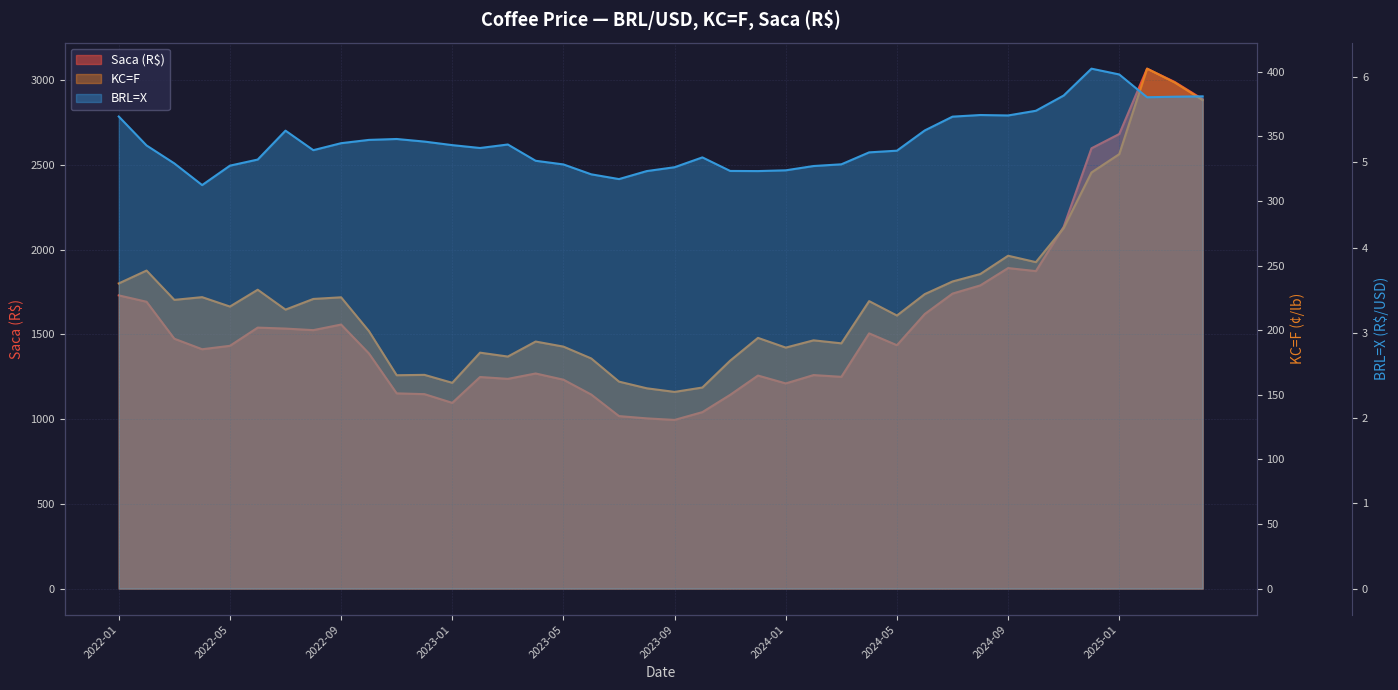

Where is the first local minimum for BRL=X?

2022-04